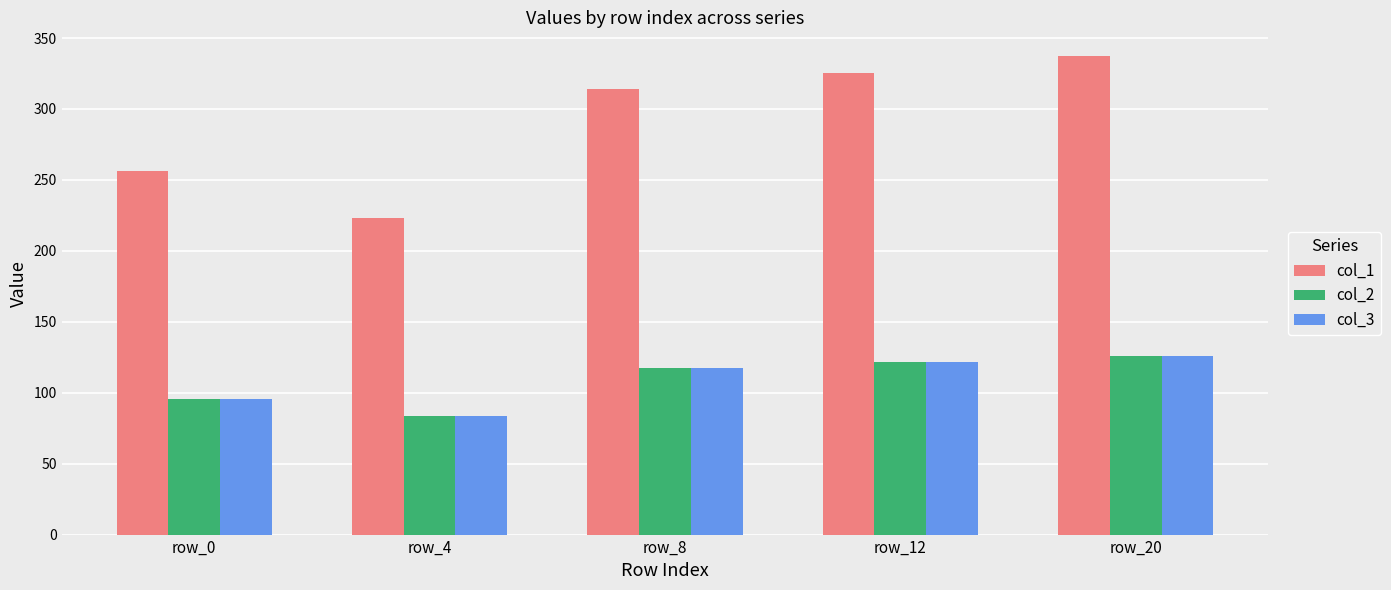

Reading left to right, transcribe all the data shown in this chart.

col_1: row_0=256.5	row_4=223.3	row_8=314.1	row_12=325.1	row_20=337.2
col_2: row_0=95.8	row_4=83.4	row_8=117.3	row_12=121.4	row_20=125.9
col_3: row_0=95.8	row_4=83.4	row_8=117.3	row_12=121.4	row_20=125.9